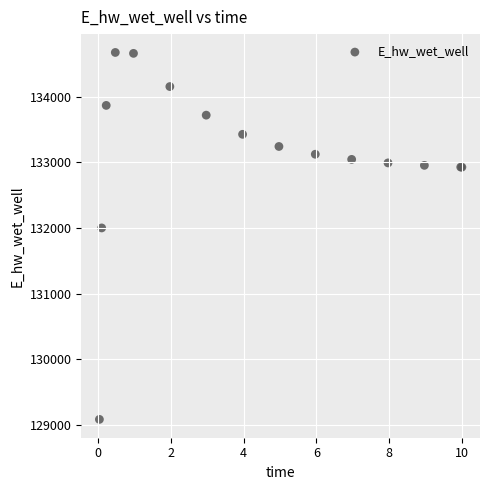

What Y value in the scatter plot is closest to 131881?

132003.3